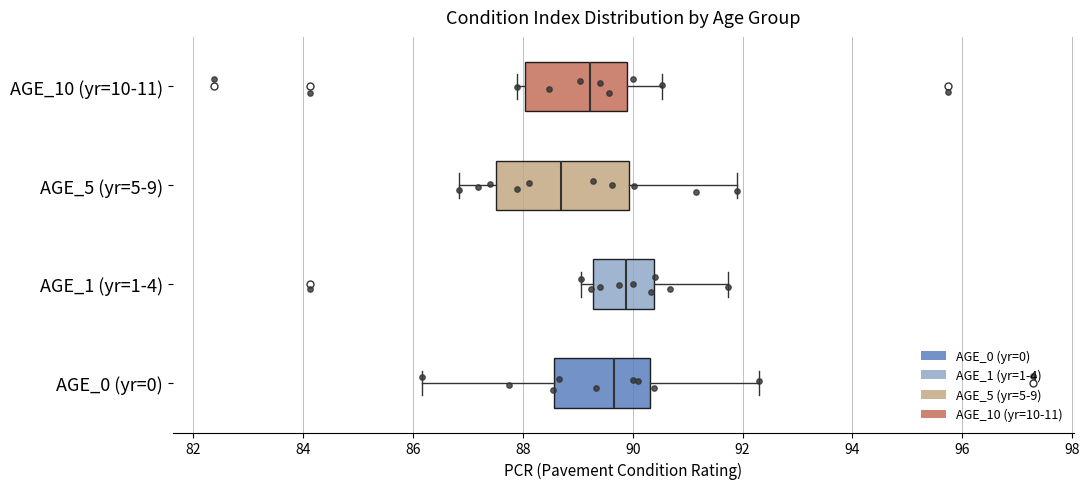

Reading bottom to top, read every box against the x-axis: the position of its median line, the range the box covers, and the ends of its whiskers. The values are not printed on the chart, so give them approximately, as read against the axis.

AGE_0 (yr=0): median 89.6, box 88.6 to 90.4, whiskers 86.2 to 92.2
AGE_1 (yr=1-4): median 89.8, box 89.2 to 90.4, whiskers 89.0 to 91.8
AGE_5 (yr=5-9): median 88.6, box 87.6 to 90.0, whiskers 86.8 to 92.0
AGE_10 (yr=10-11): median 89.2, box 88.0 to 89.8, whiskers 87.8 to 90.6